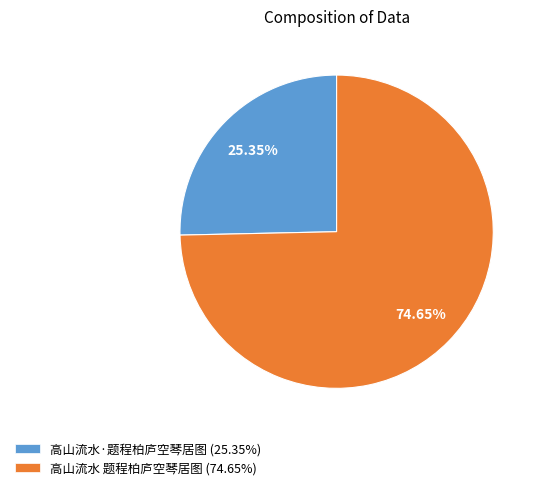

To the nearest percent, what portion does 高山流水 题程柏庐空琴居图 represent?

75%